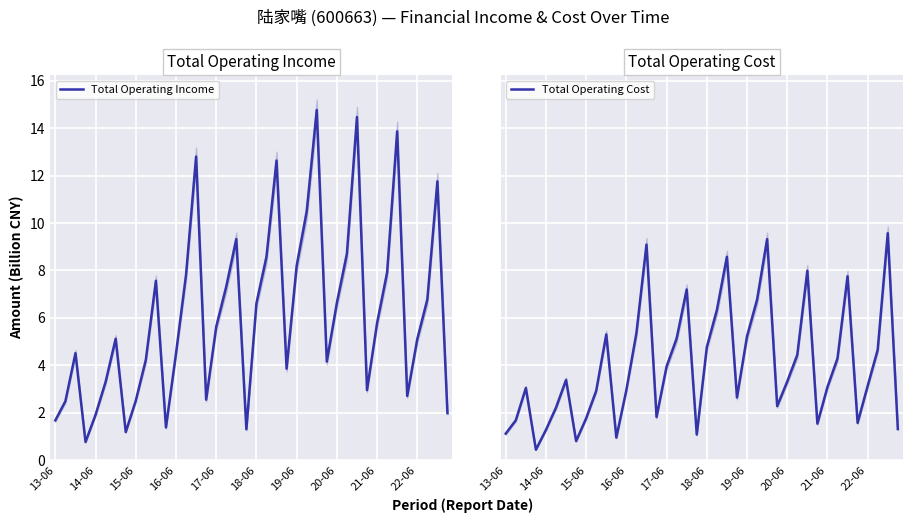

At how many categories does at least one series exceed 11?

6